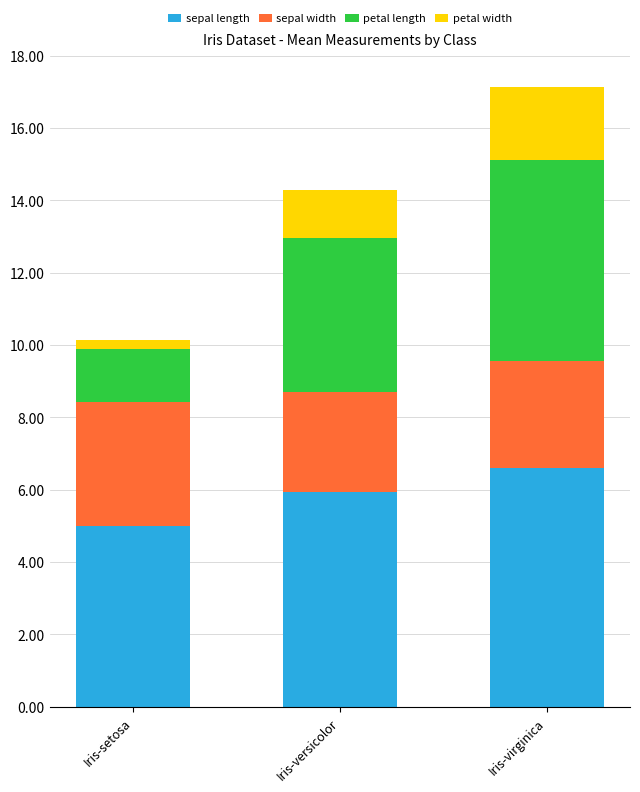

What are all the series names shown in the legend?

sepal length, sepal width, petal length, petal width